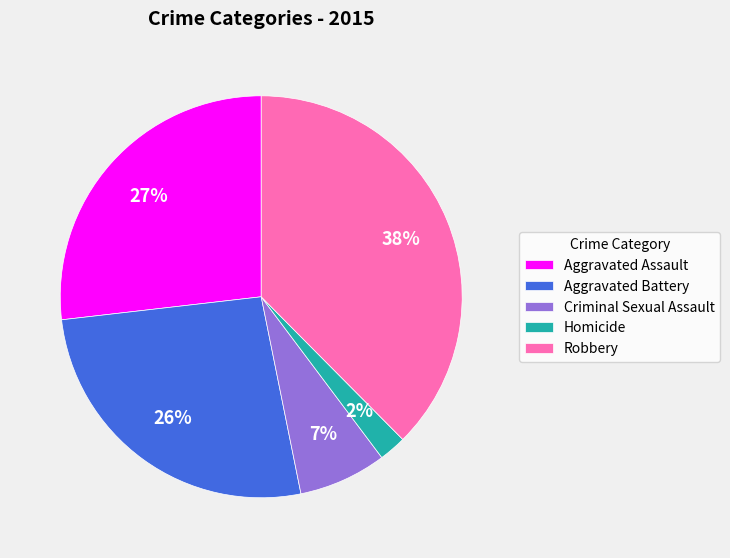

To the nearest percent, what percentage of the pie is Aggravated Battery?

26%